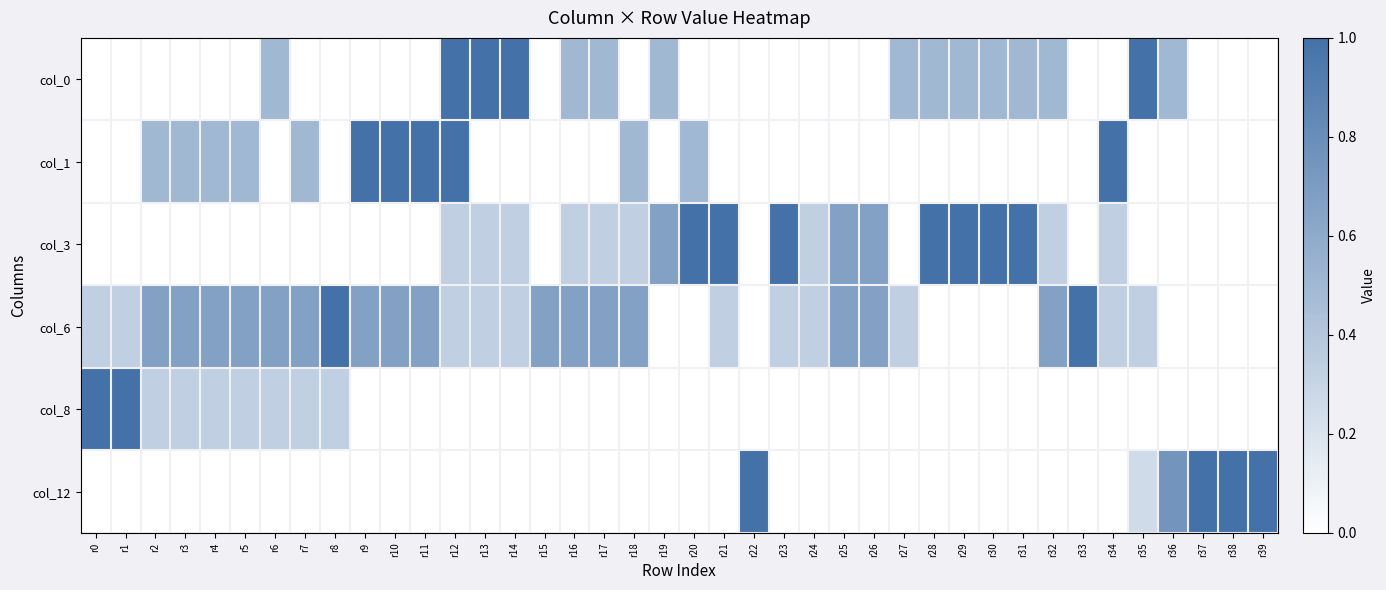

What is the total value across all series at r37?

1.0